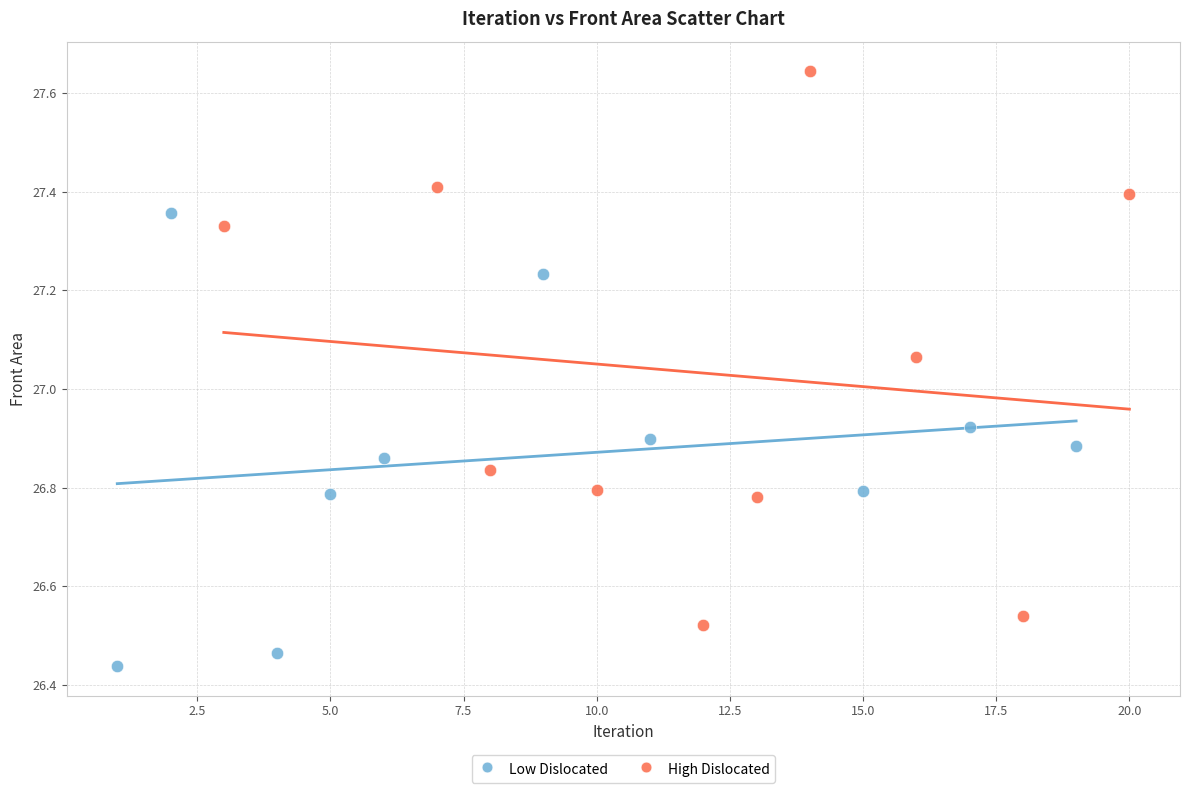

Which series has the widest spread of Y values?

High Dislocated